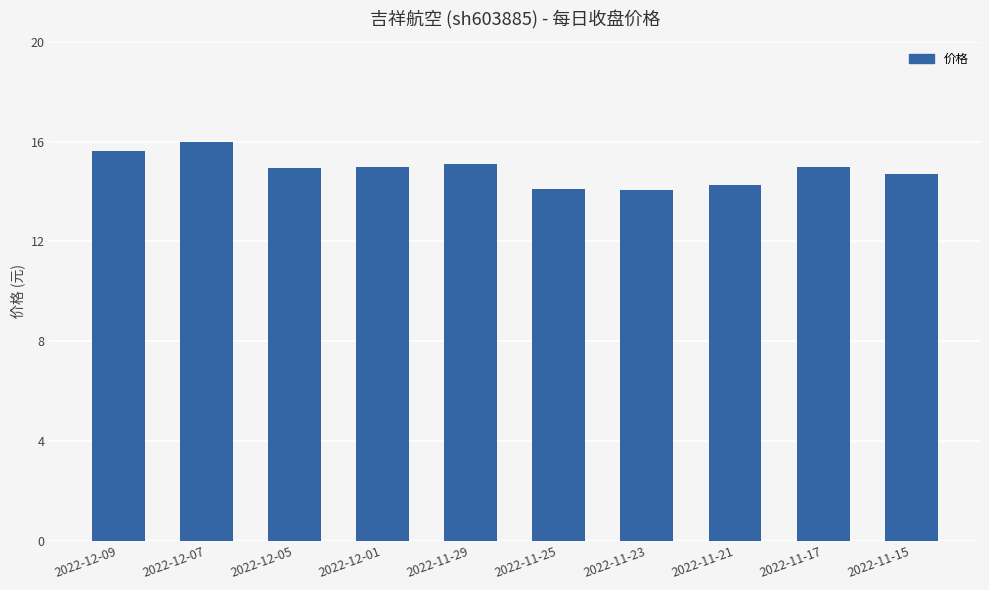

At which category does the chart reach its peak across all series?

2022-12-07